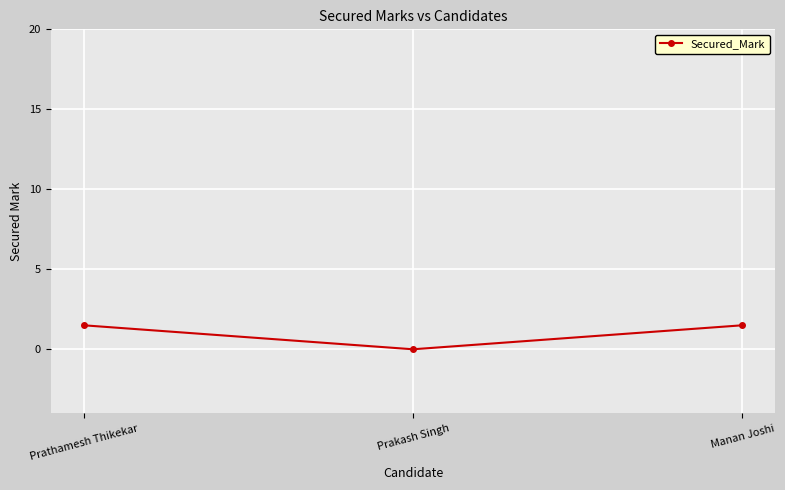

The chart shows a value of 0.0 at Prakash Singh. True or false?

True